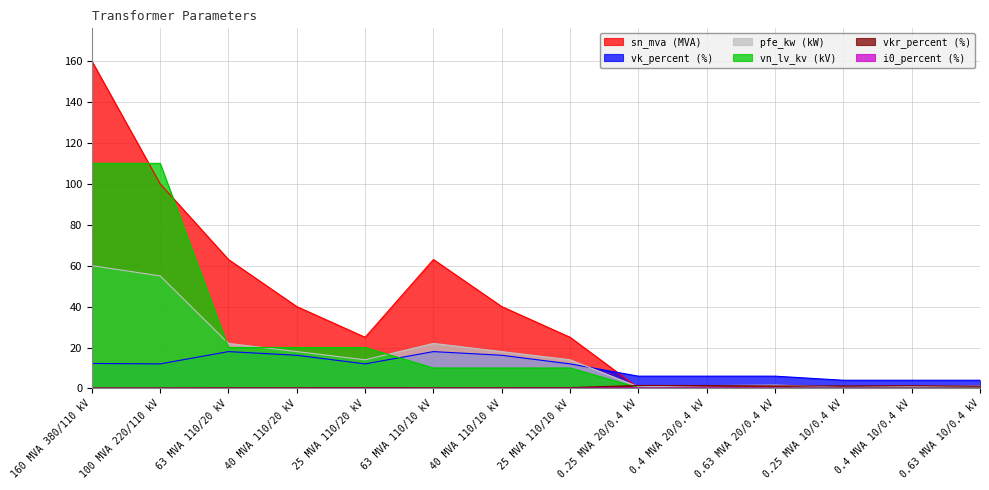

At which label is vn_lv_kv closest to 55?

63 MVA 110/20 kV